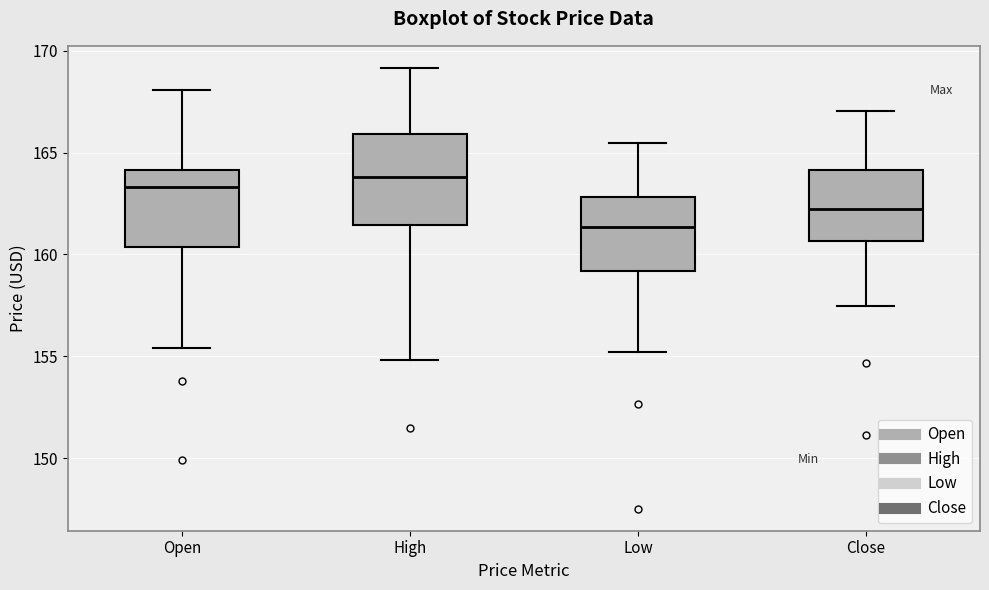

Which box's median line is the lowest?

Low